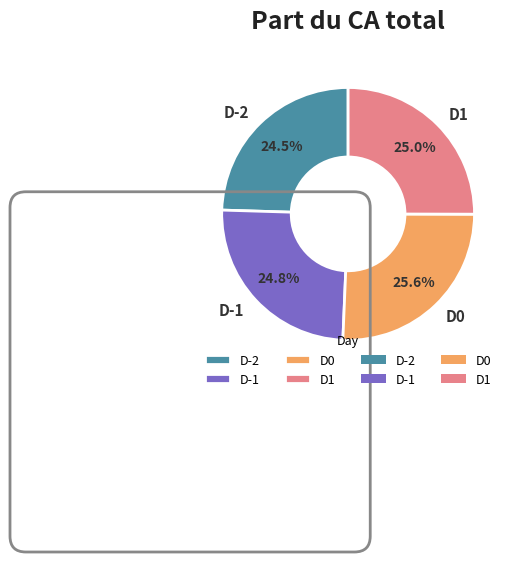

To the nearest percent, what portion does D-1 represent?

25%